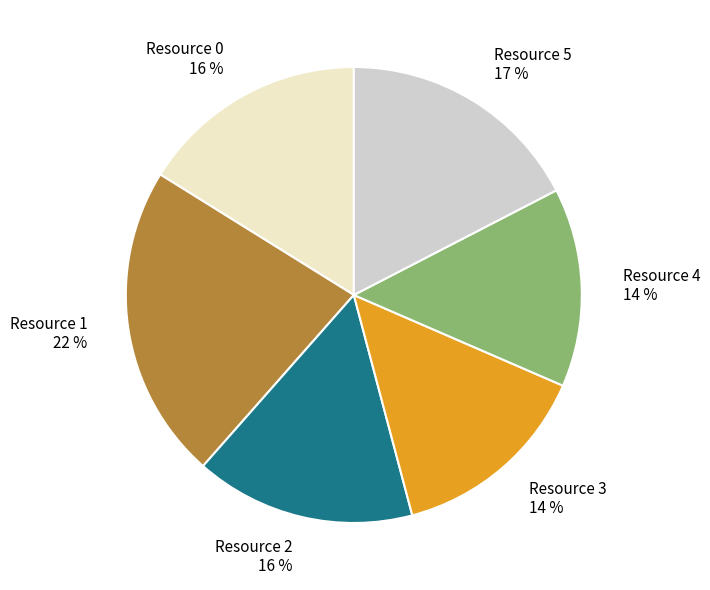

What is the ratio of the value at Resource 3 to the value at Resource 4?

1.0